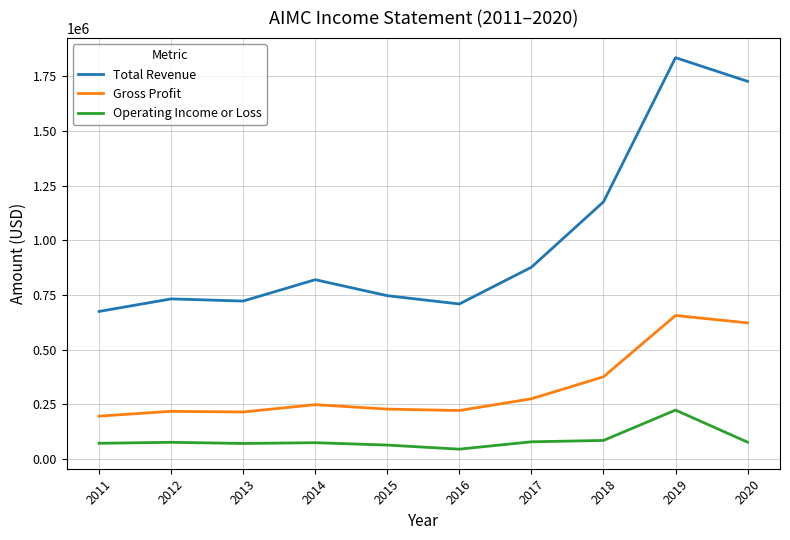

The value of Total Revenue at 2014 is 1121562. True or false?

False